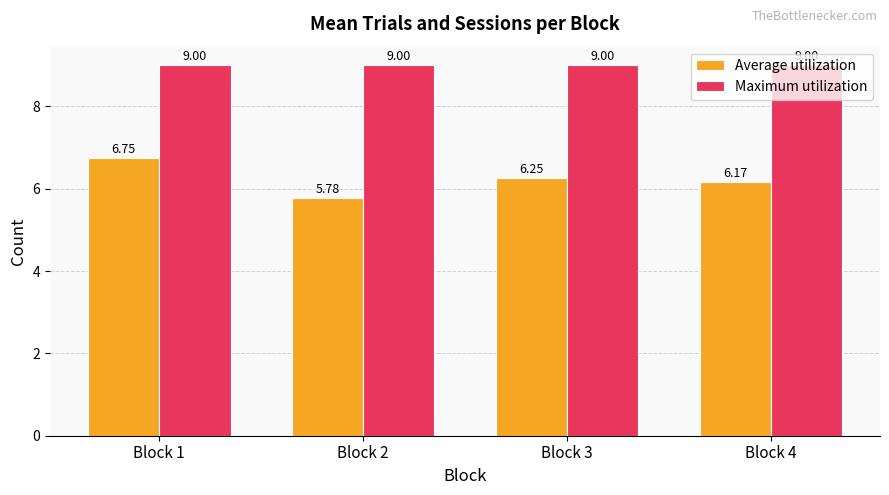

Is the value of Average utilization at Block 2 greater than the value of Maximum utilization at Block 3?

No